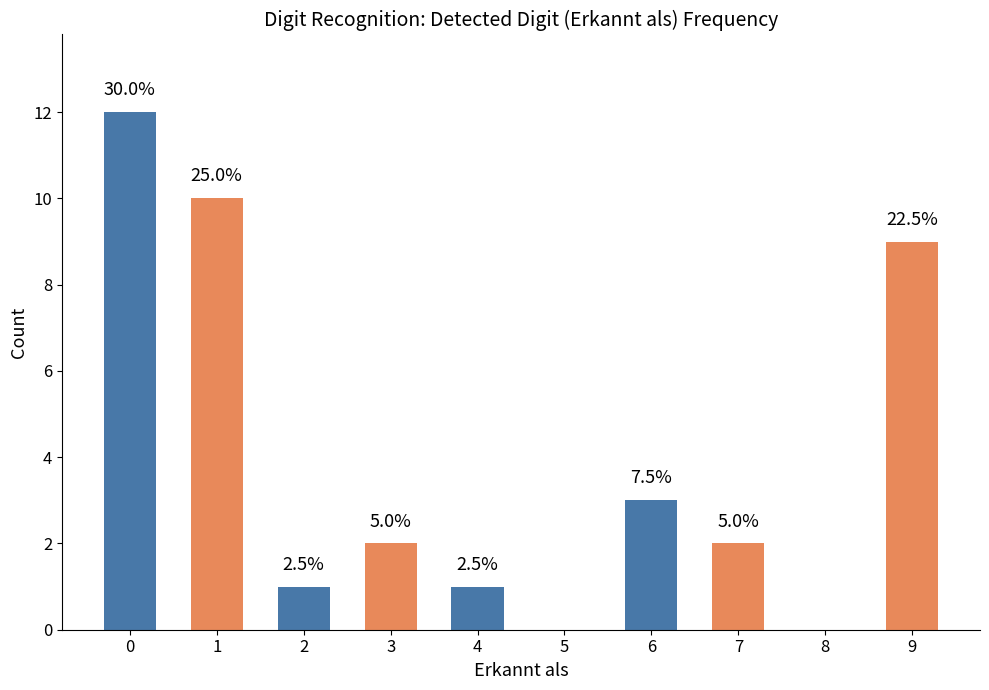

Rank the categories by value from lowest to highest.

5, 8, 2, 4, 3, 7, 6, 9, 1, 0